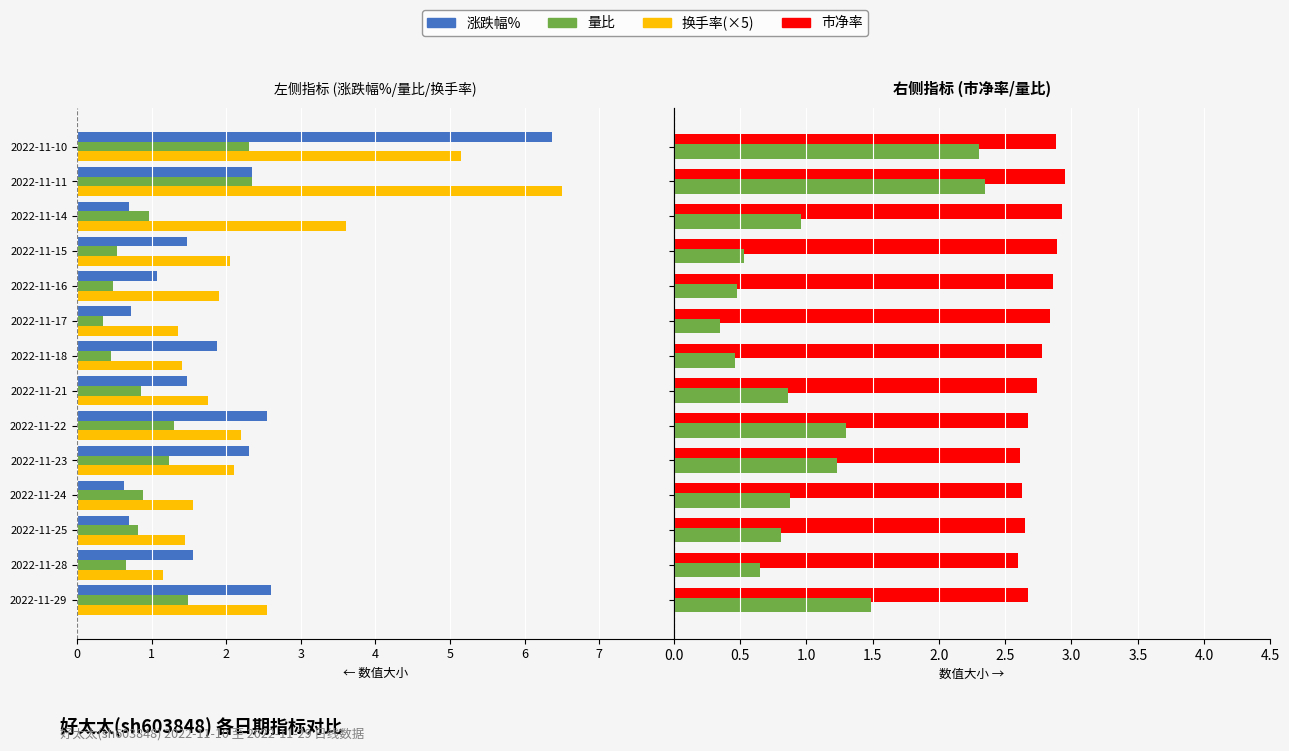

How many bars are there in each group?

4